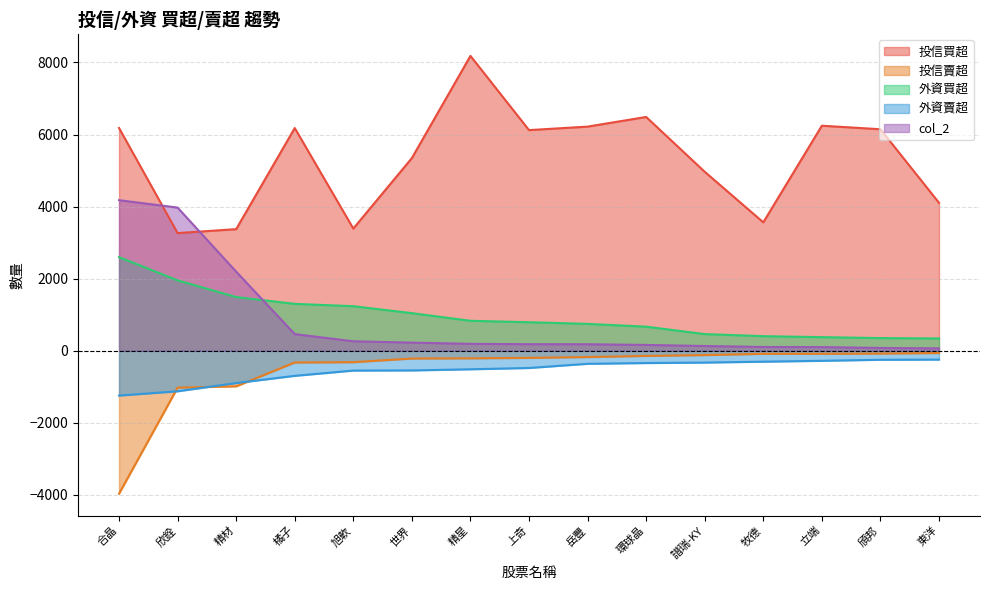

The value of 外資買超 at 頎邦 is 120. True or false?

False